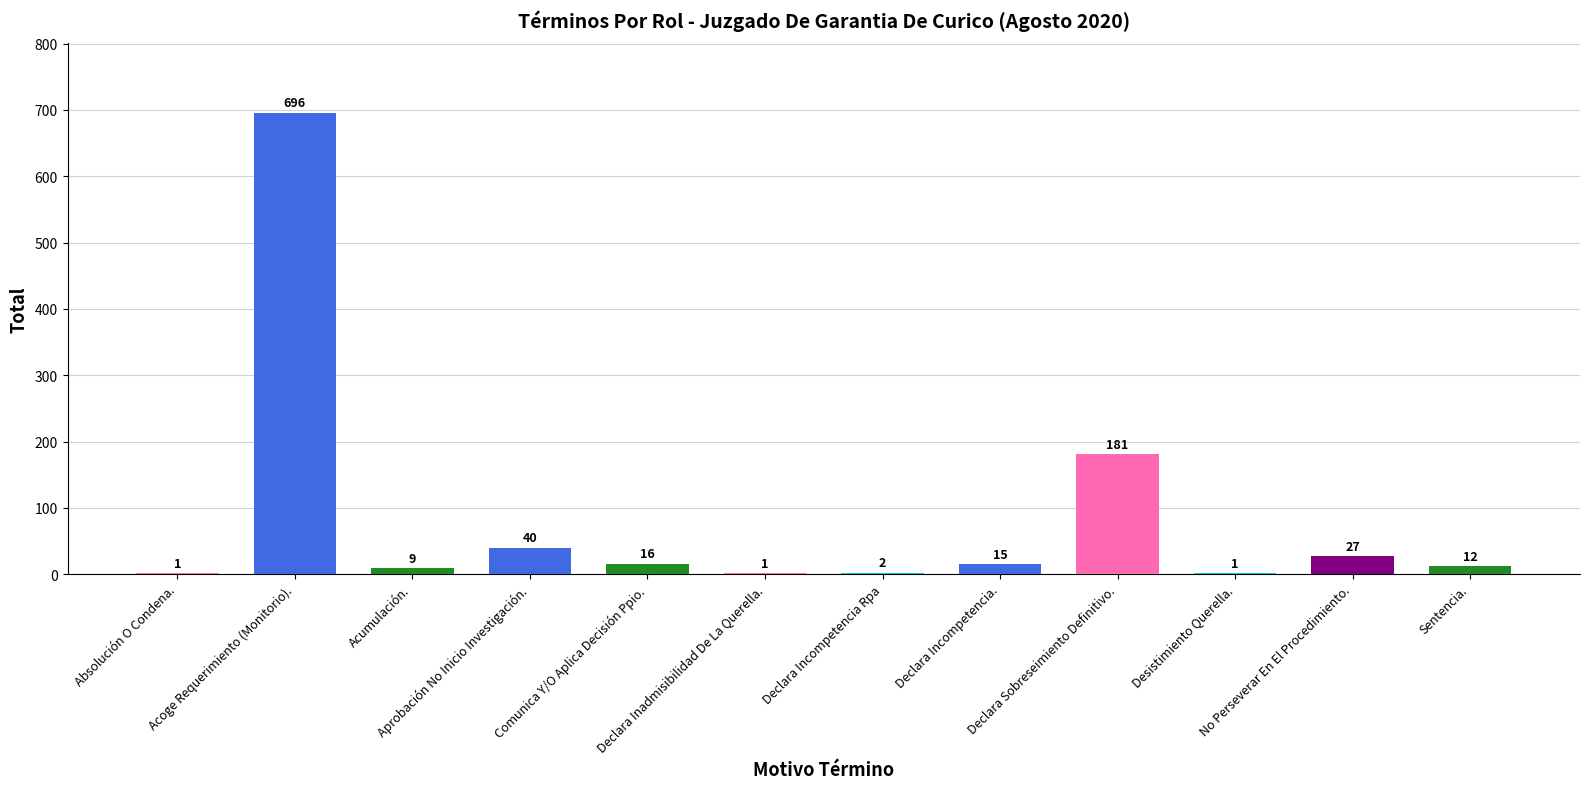

Reading left to right, transcribe all the data shown in this chart.

1	696	9	40	16	1	2	15	181	1	27	12